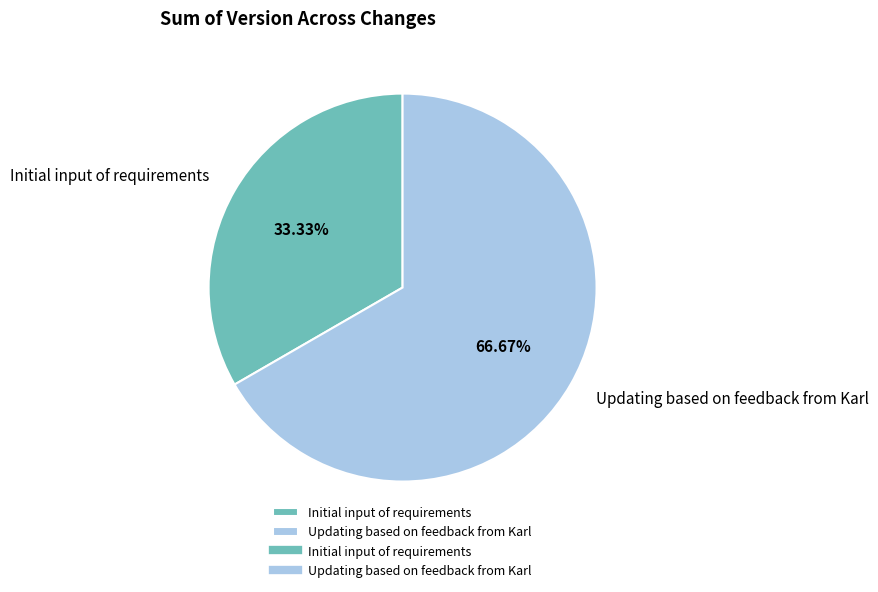

Between Initial input of requirements and Updating based on feedback from Karl, which is larger?

Updating based on feedback from Karl